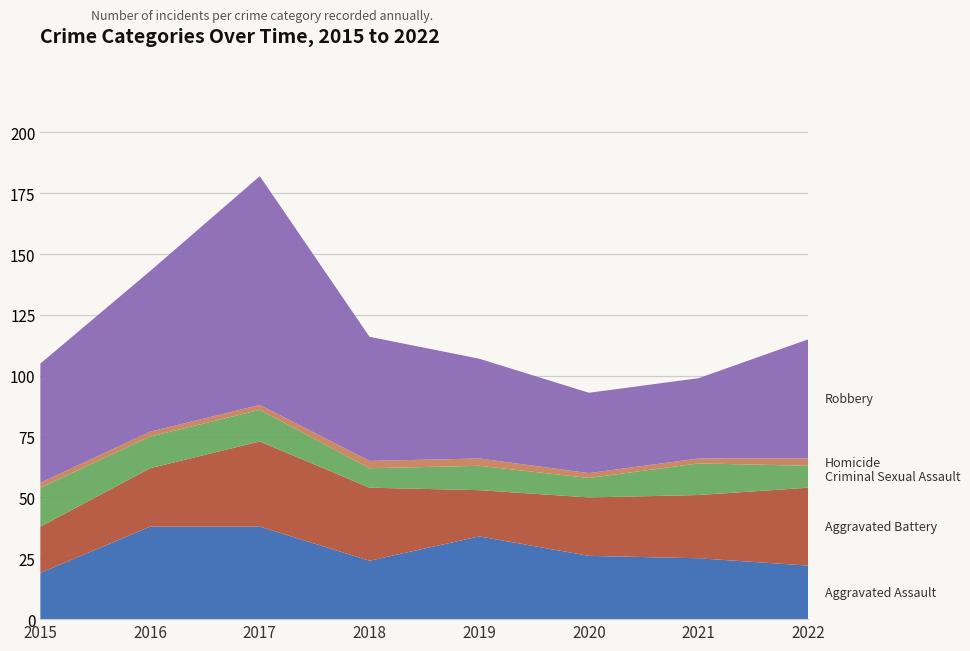

Reading right to left, what are all the values shown in this chart?

Aggravated Assault: 2022=22	2021=25	2020=26	2019=34	2018=24	2017=38	2016=38	2015=19
Aggravated Battery: 2022=32	2021=26	2020=24	2019=19	2018=30	2017=35	2016=24	2015=19
Criminal Sexual Assault: 2022=9	2021=13	2020=8	2019=10	2018=8	2017=13	2016=13	2015=16
Homicide: 2022=3	2021=2	2020=2	2019=3	2018=3	2017=2	2016=2	2015=2
Robbery: 2022=49	2021=33	2020=33	2019=41	2018=51	2017=94	2016=66	2015=49